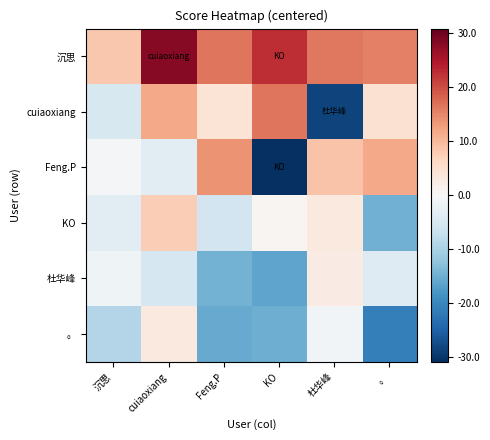

What is the greatest value displayed?

28.1